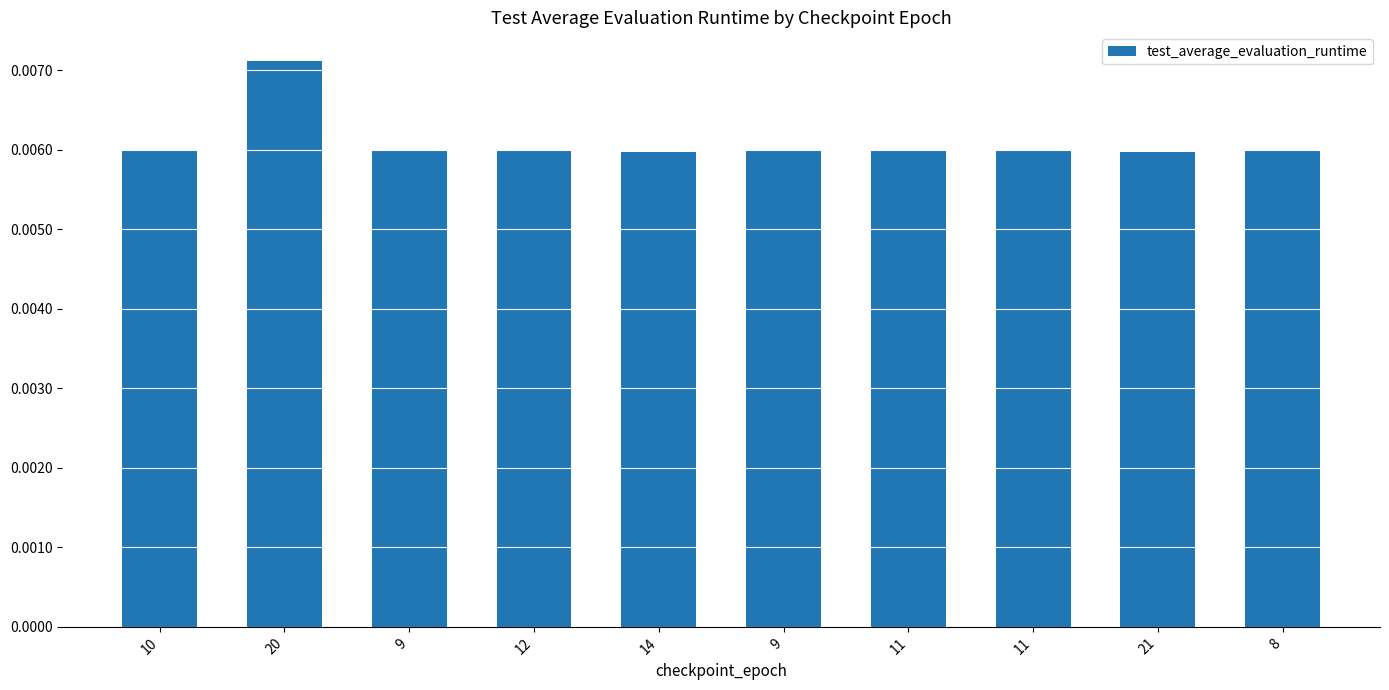

What is the label of the 9th bar from the right?

20